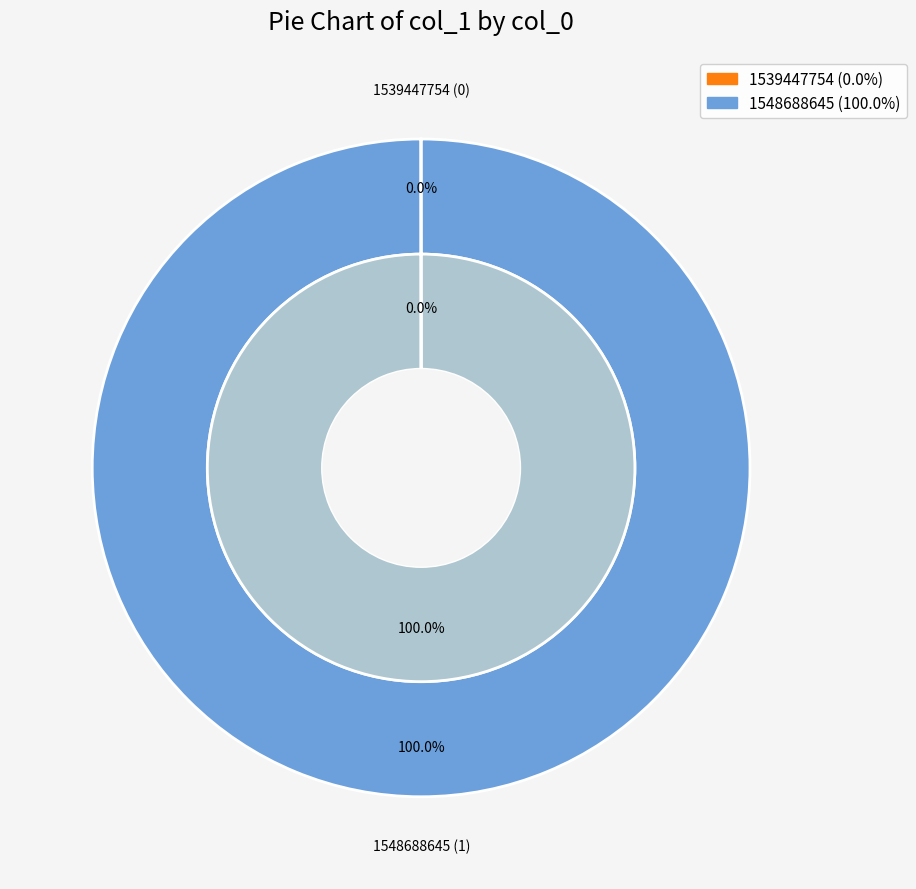

Which slice represents more than half of the pie?

1548688645